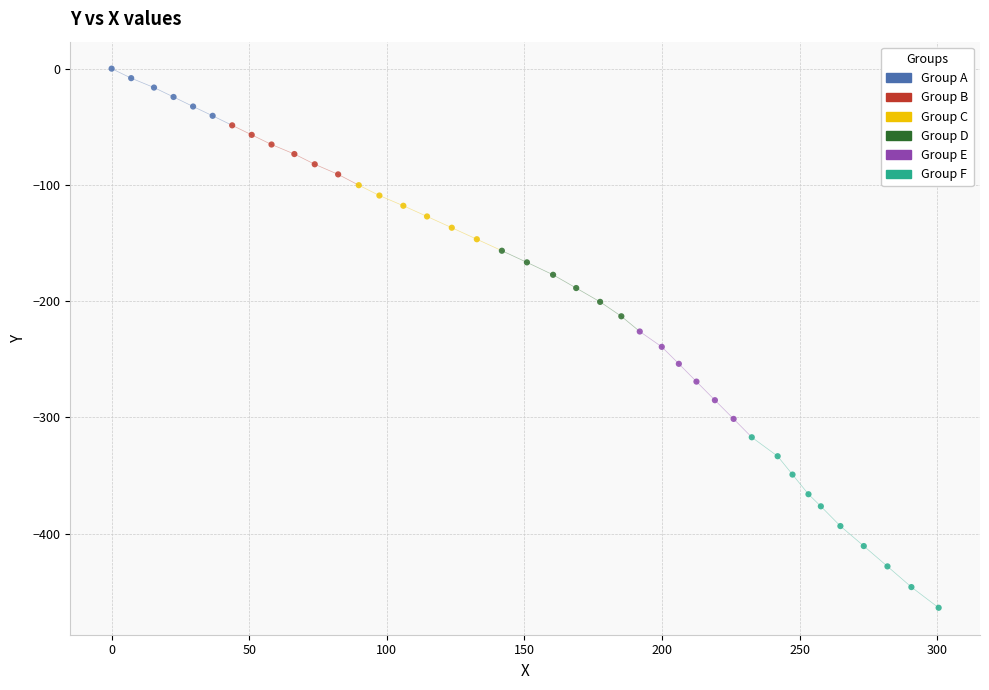

Which series has the largest Y range (max minus min)?

Group F